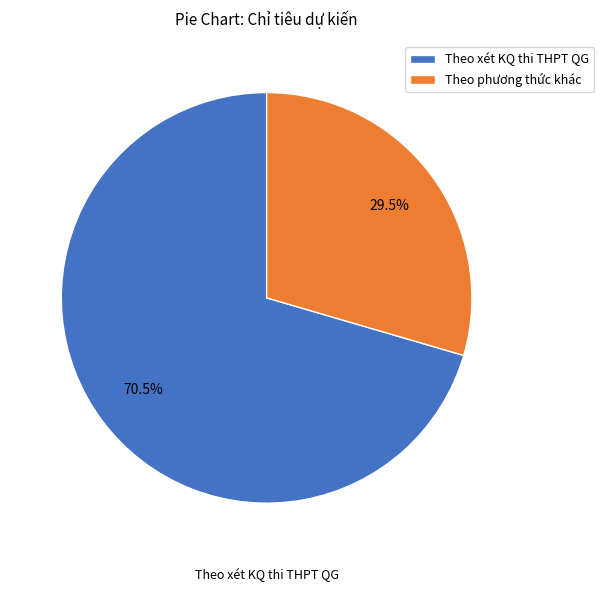

Combined, what portion of the pie is Theo xét KQ thi THPT QG and Theo phương thức khác?

100.0%